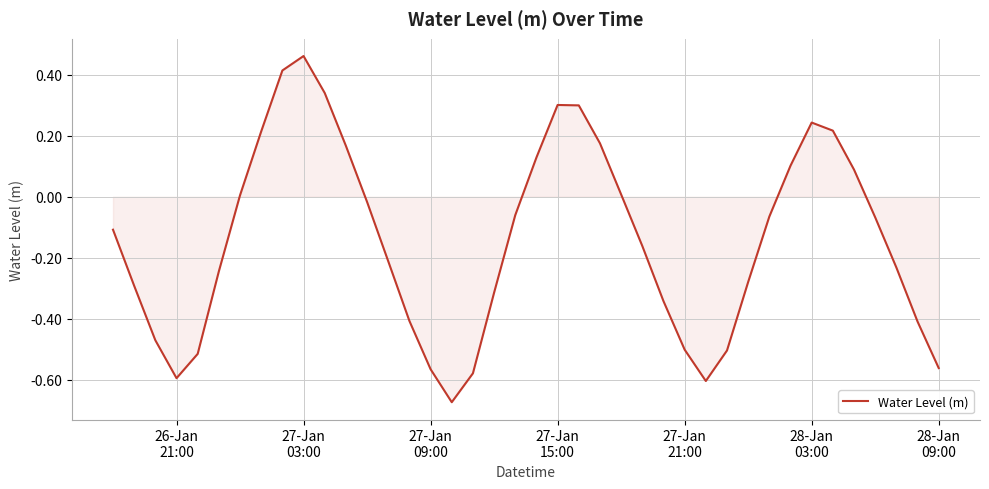

Is this an area chart (filled region under the line)?

Yes